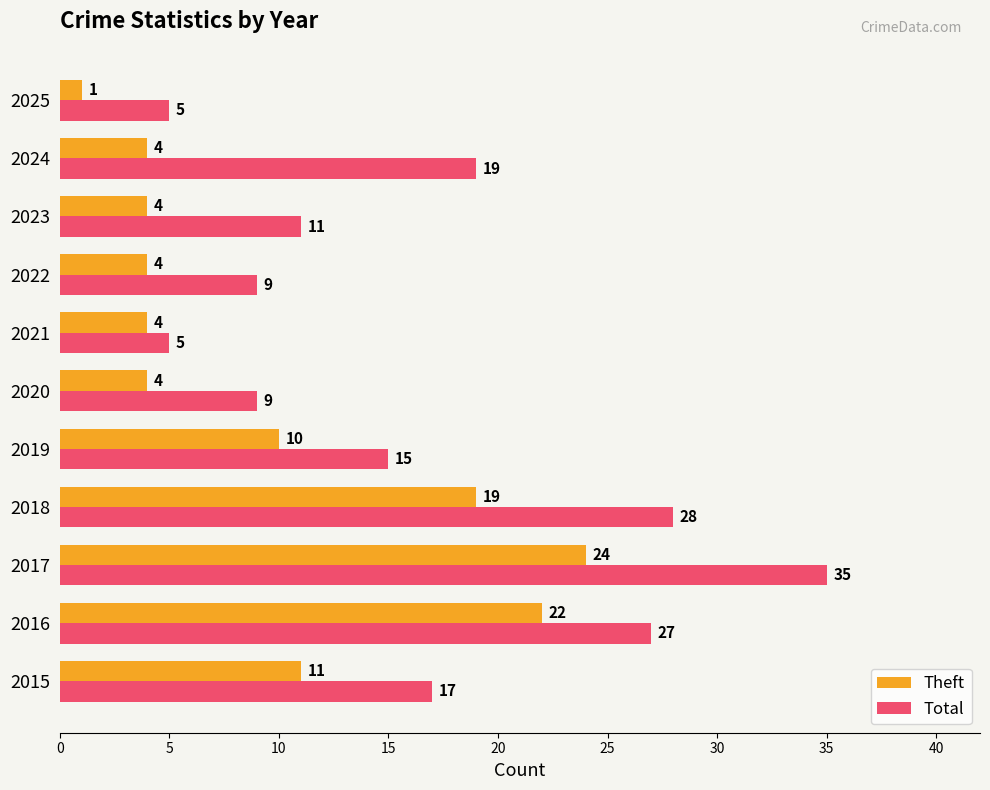

List the series in order of their overall mean, lowest first.

Theft, Total